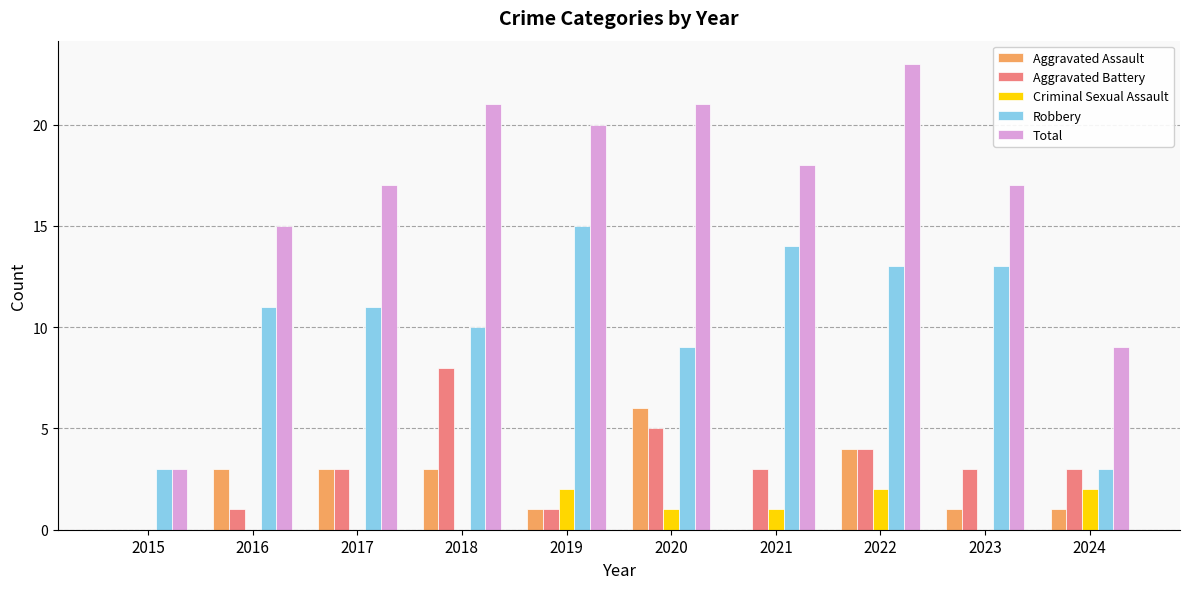

Which series changed the most between 2015 and 2018?

Total